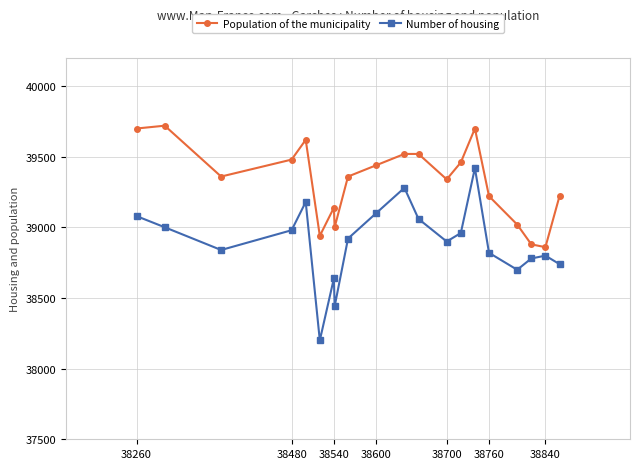

Rank the series by their average value, from highest to lowest.

Population of the municipality, Number of housing